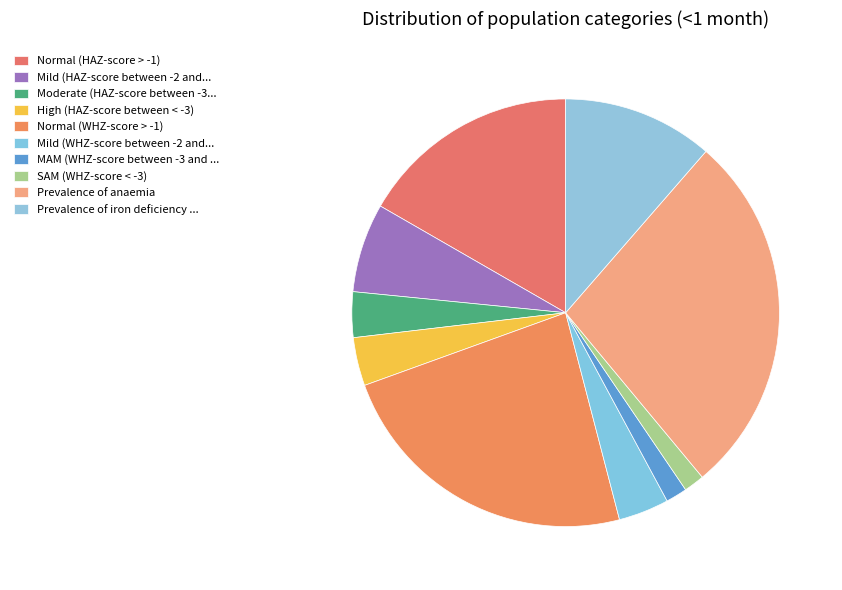

Which slice is the smallest?

SAM (WHZ-score < -3)